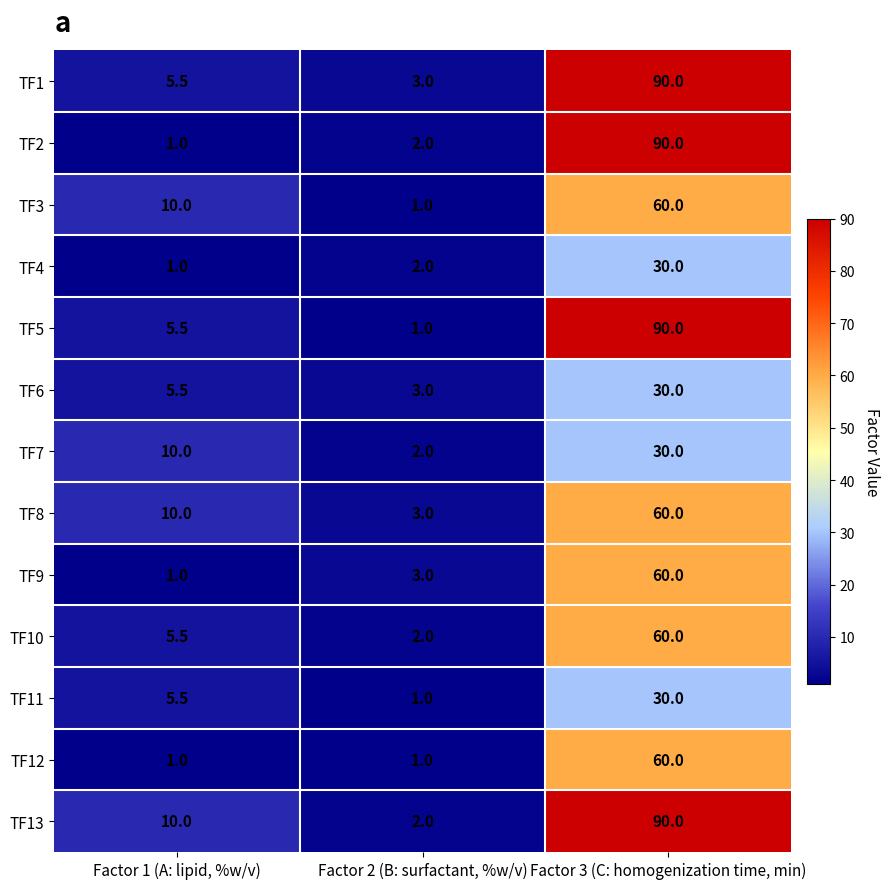

Is it true that TF8 equals 5.1 at Factor 1 (A: lipid, %w/v)?

False